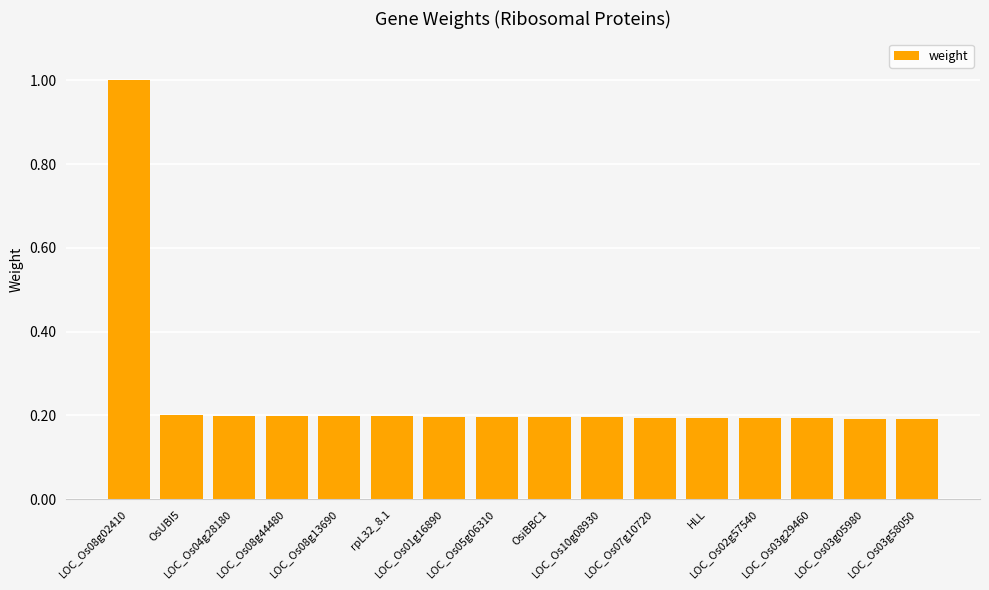

Is it true that the value at rpL32_8.1 is 0.2?

True